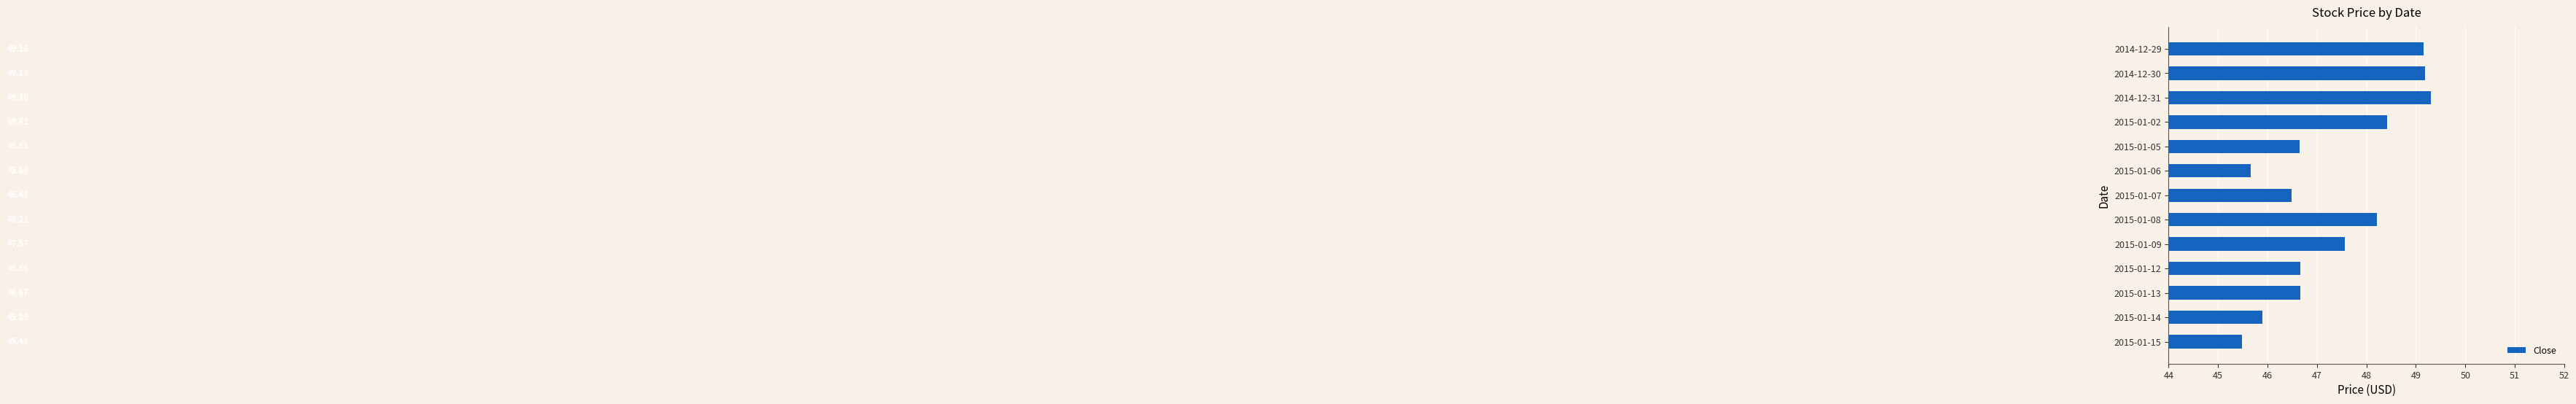

What is the sum of the values at 2015-01-06 and 2015-01-07?

92.1